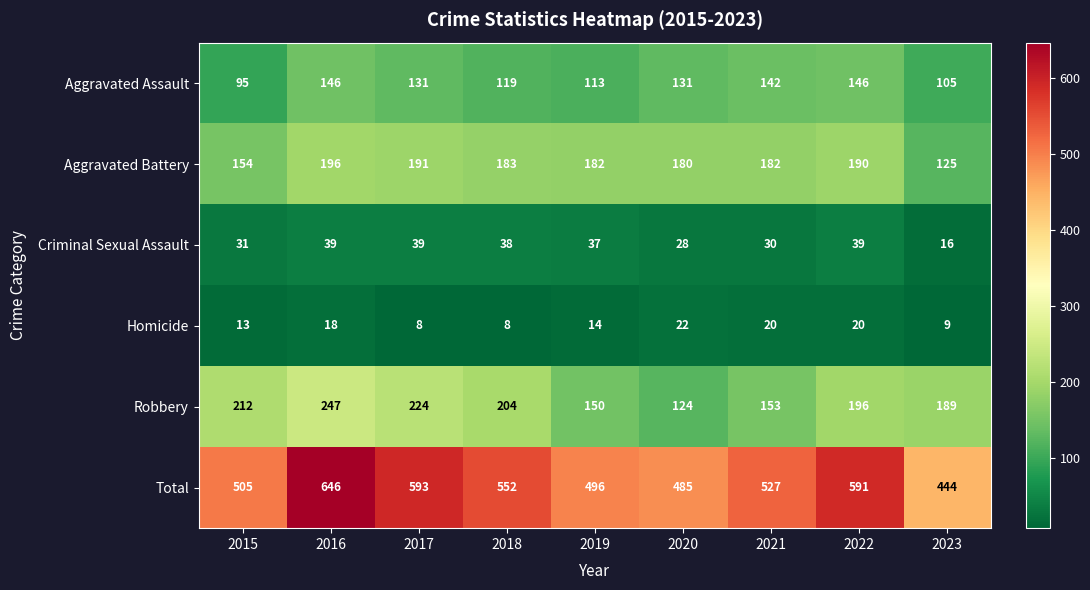

What is the spread (max minus min) of values at 2017?

585